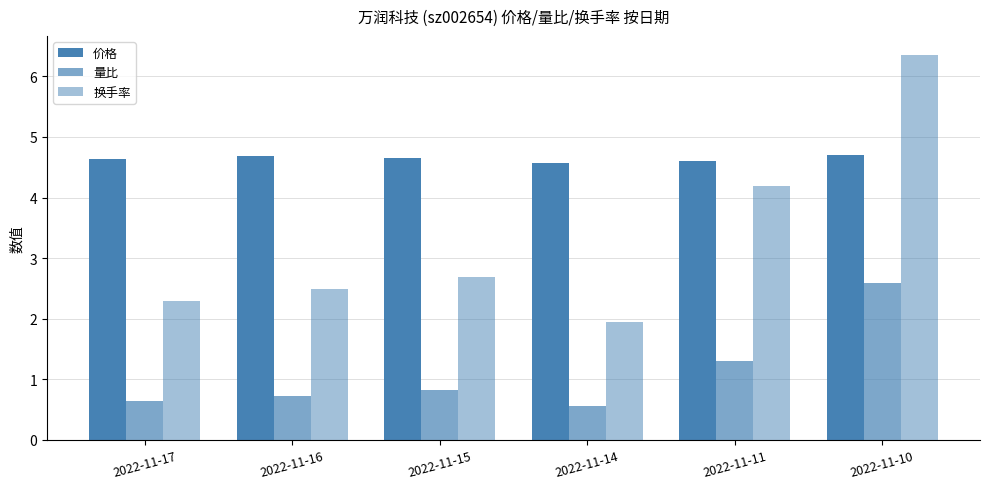

What is the spread (max minus min) of values at 2022-11-16?

4.0